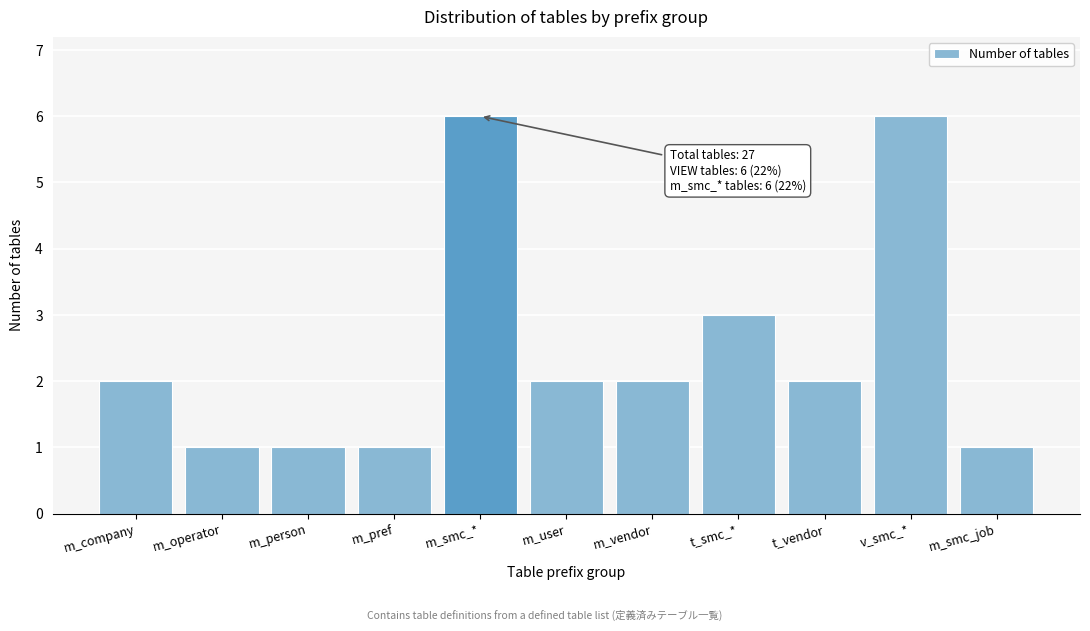

Reading left to right, what are all the values shown in this chart?

m_company=2	m_operator=1	m_person=1	m_pref=1	m_smc_*=6	m_user=2	m_vendor=2	t_smc_*=3	t_vendor=2	v_smc_*=6	m_smc_job=1